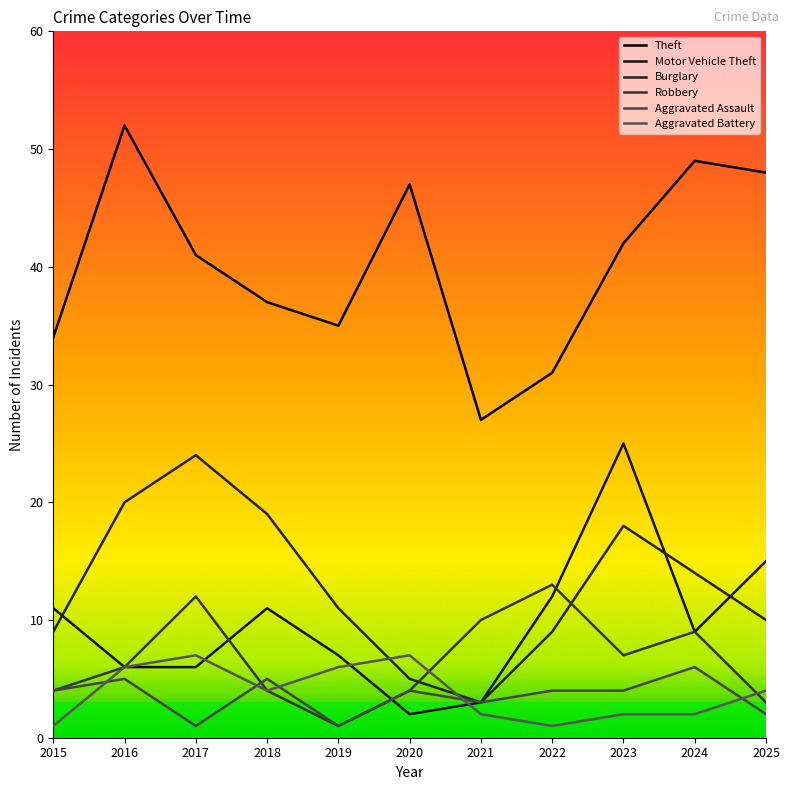

Reading left to right, what are all the values shown in this chart?

Theft: 2015=34	2016=52	2017=41	2018=37	2019=35	2020=47	2021=27	2022=31	2023=42	2024=49	2025=48
Motor Vehicle Theft: 2015=11	2016=6	2017=6	2018=11	2019=7	2020=2	2021=3	2022=12	2023=25	2024=9	2025=15
Burglary: 2015=9	2016=20	2017=24	2018=19	2019=11	2020=5	2021=3	2022=9	2023=18	2024=14	2025=10
Robbery: 2015=4	2016=6	2017=12	2018=4	2019=1	2020=4	2021=10	2022=13	2023=7	2024=9	2025=3
Aggravated Assault: 2015=4	2016=5	2017=1	2018=5	2019=1	2020=4	2021=3	2022=4	2023=4	2024=6	2025=2
Aggravated Battery: 2015=1	2016=6	2017=7	2018=4	2019=6	2020=7	2021=2	2022=1	2023=2	2024=2	2025=4